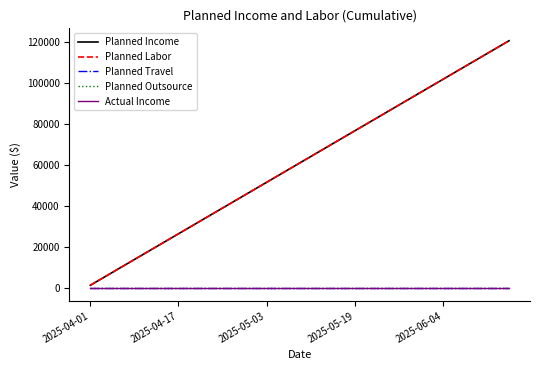

How many lines are shown in the chart?

5